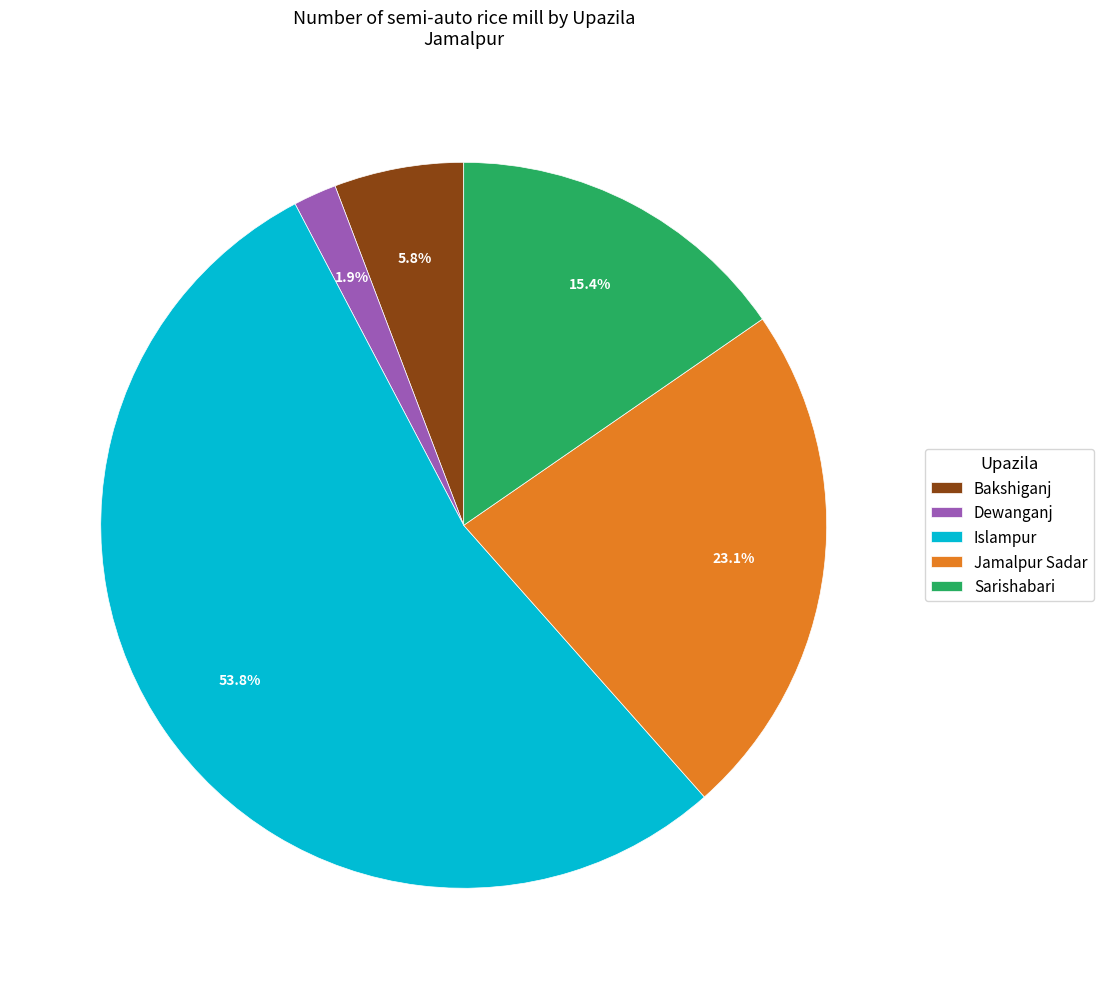

Is Islampur the majority of the pie?

Yes